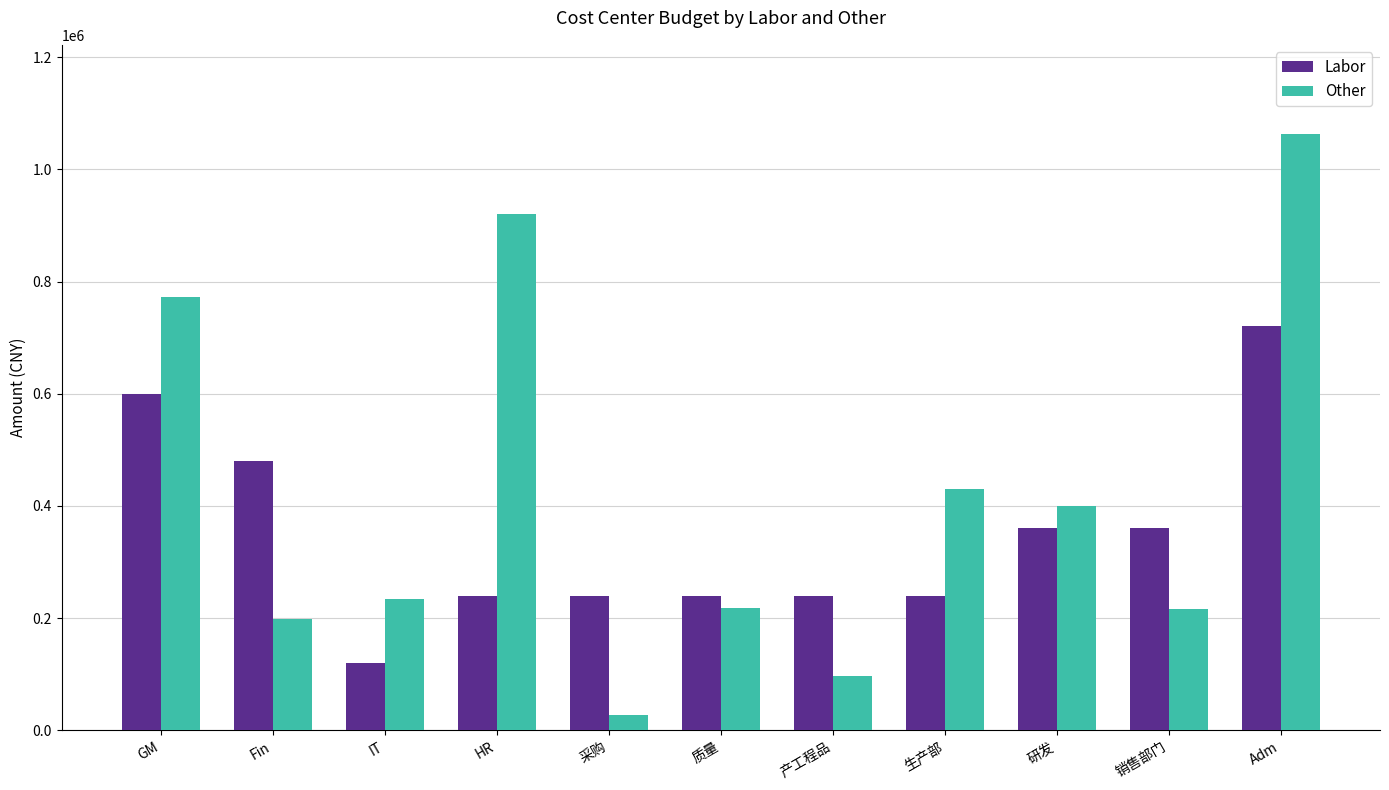

What is the label of the 1st bar from the left?

GM